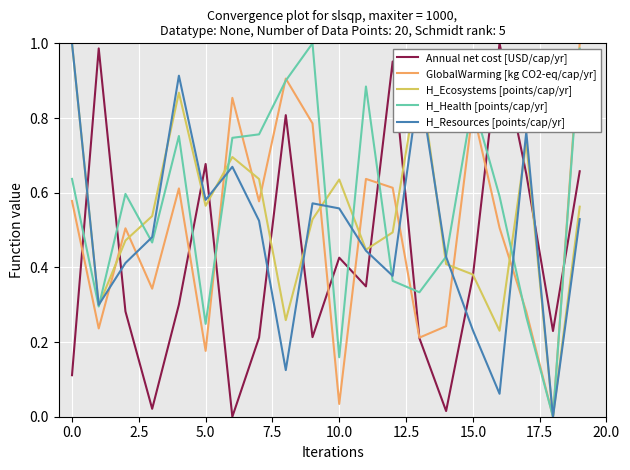

After their last crossing, which series has the higher values: Annual net cost [USD/cap/yr] or H_Health [points/cap/yr]?

H_Health [points/cap/yr]